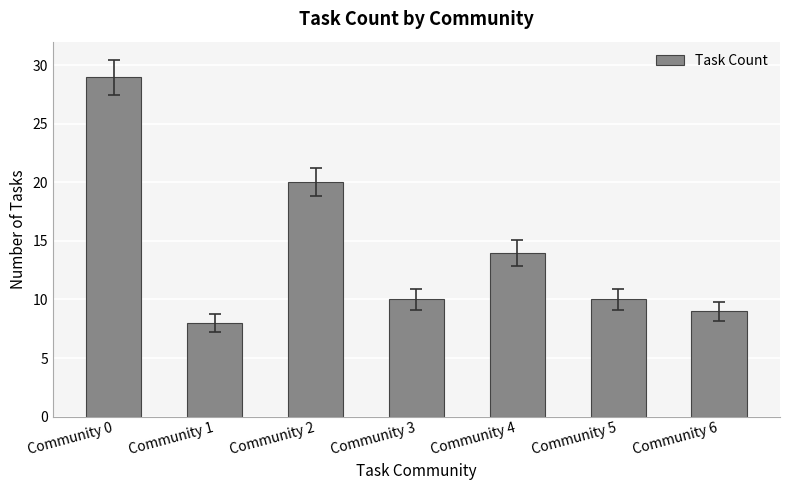

What is the difference between the maximum and minimum values?

21